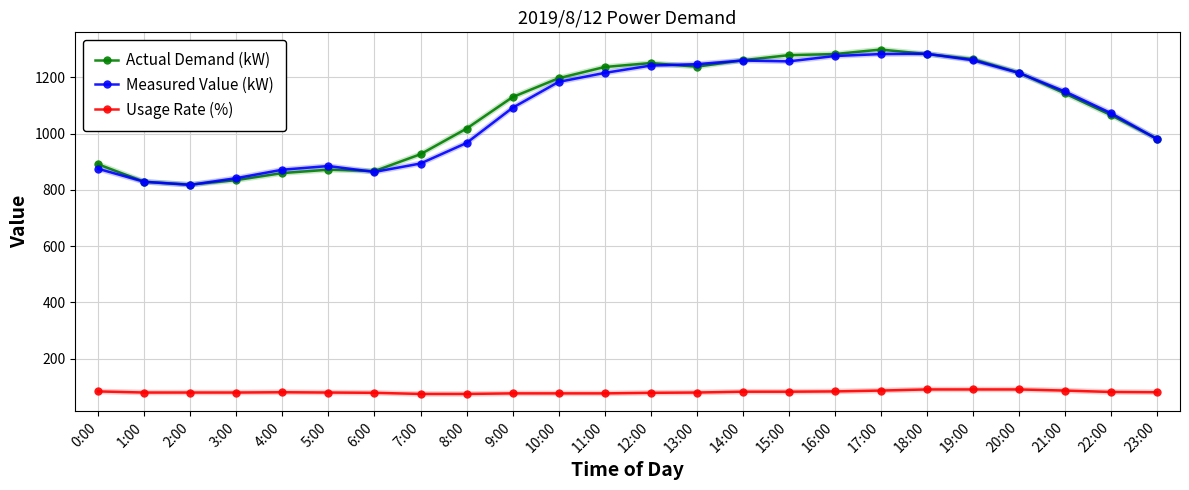

The value of Usage Rate (%) at 1:00 is 32. True or false?

False